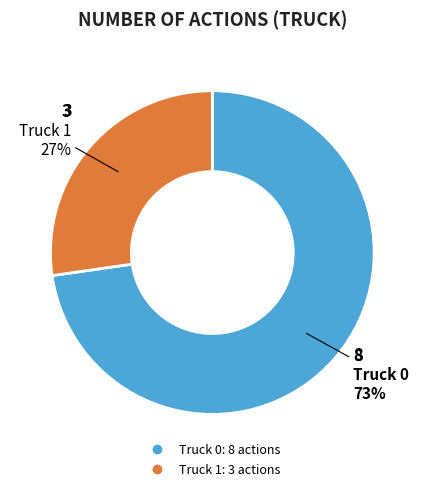

True or false: Truck 1 accounts for 33% of the total.

False